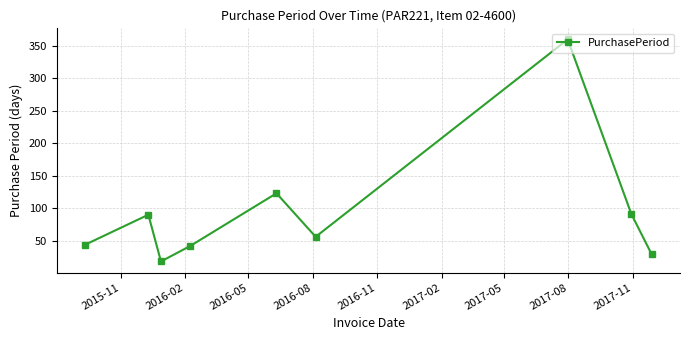

How many series are shown in this chart?

1